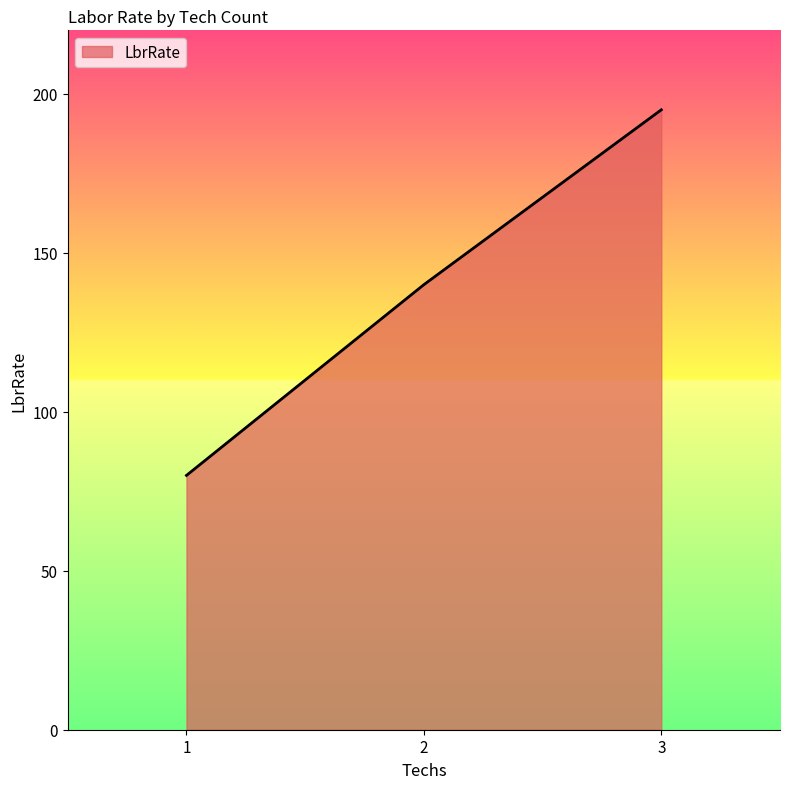

What is the difference between the maximum and second lowest values?

55